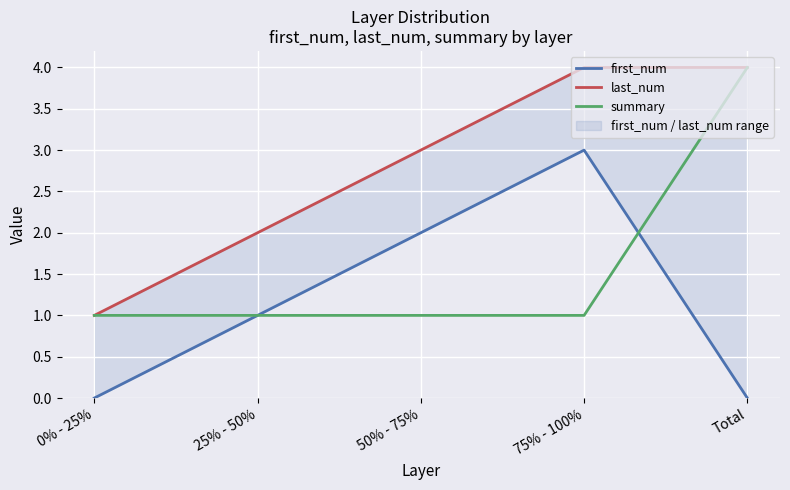

Reading right to left, list all the values displayed in this chart.

first_num: 0	3	2	1	0
last_num: 4	4	3	2	1
summary: 4	1	1	1	1